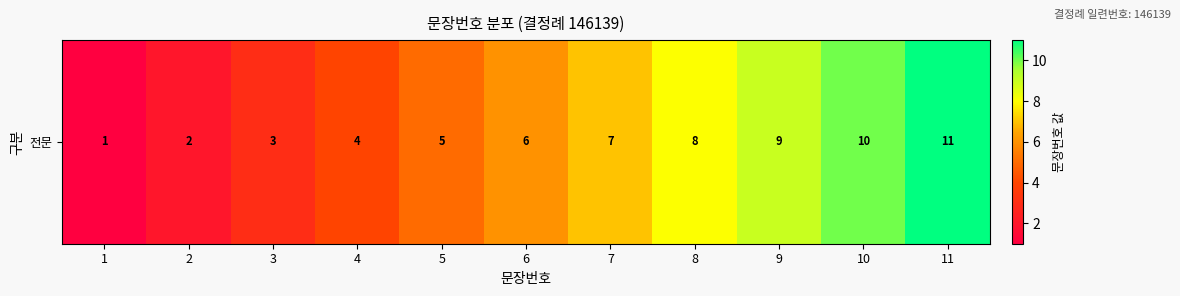

True or false: the data shows 3 at 3.

True